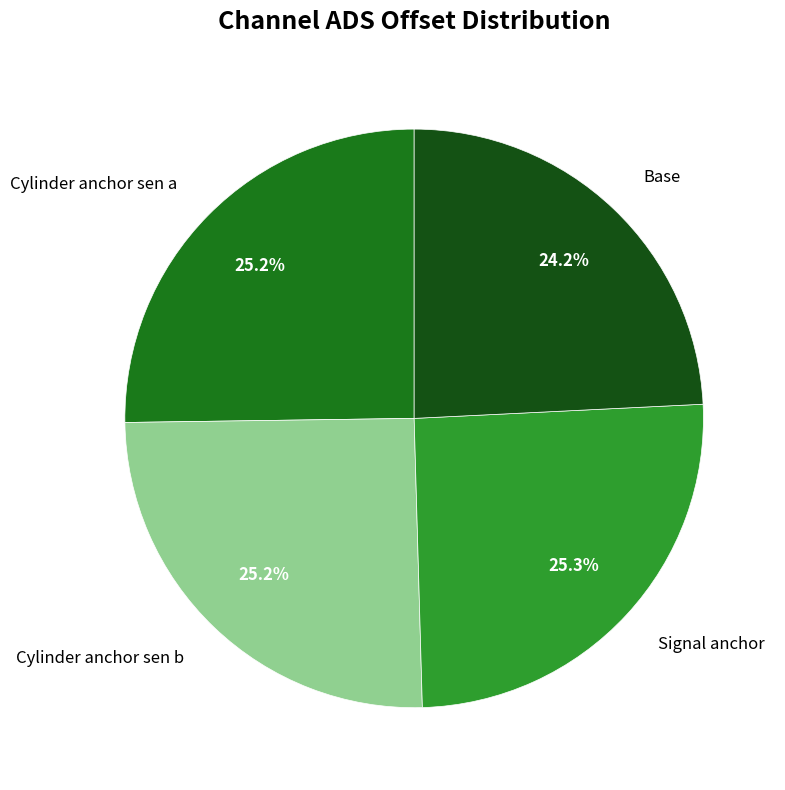

Between Base and Cylinder anchor sen b, which is larger?

Cylinder anchor sen b